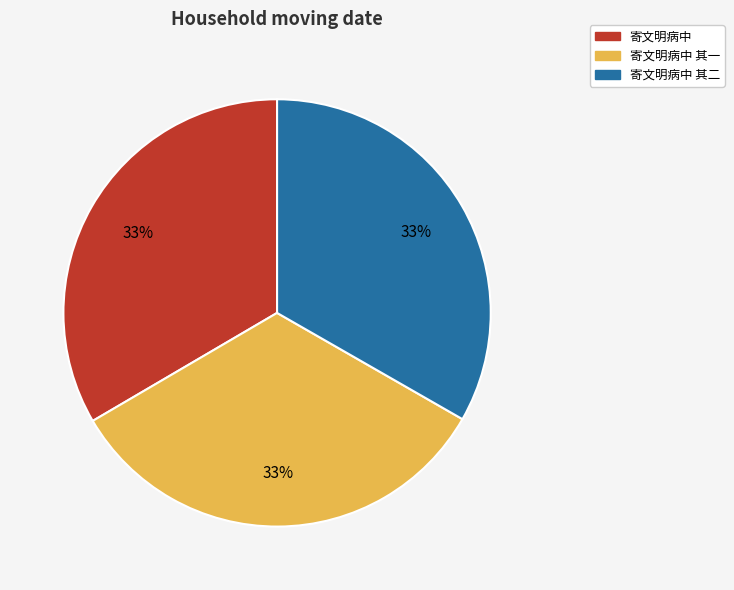

Does 寄文明病中 represent more than half of the total?

No